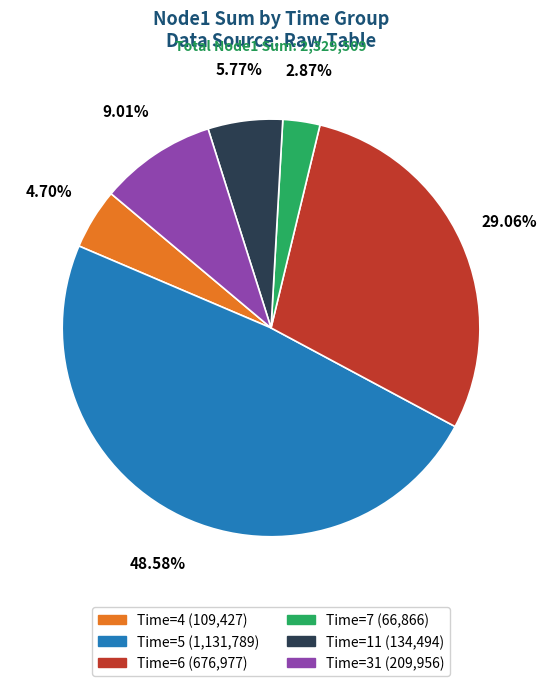

Is Time=4 the majority of the pie?

No